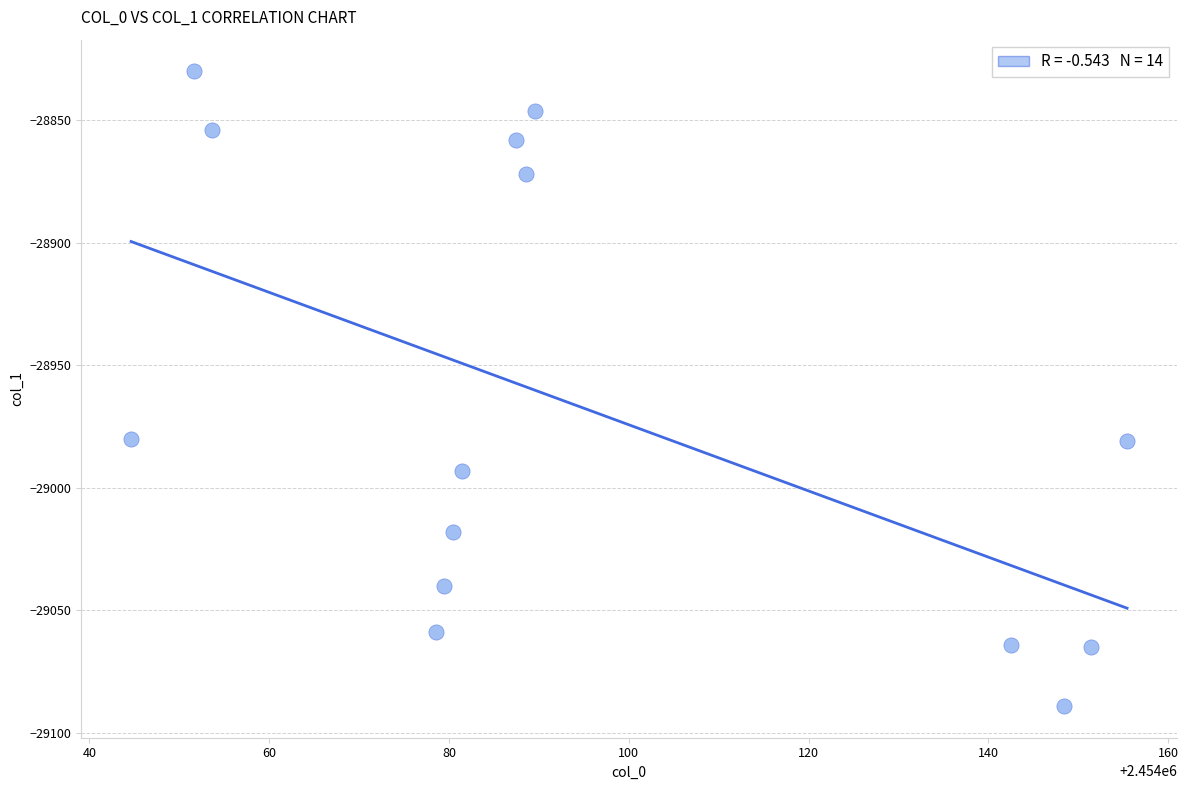

What is the range of Y values (max minus min)?

259